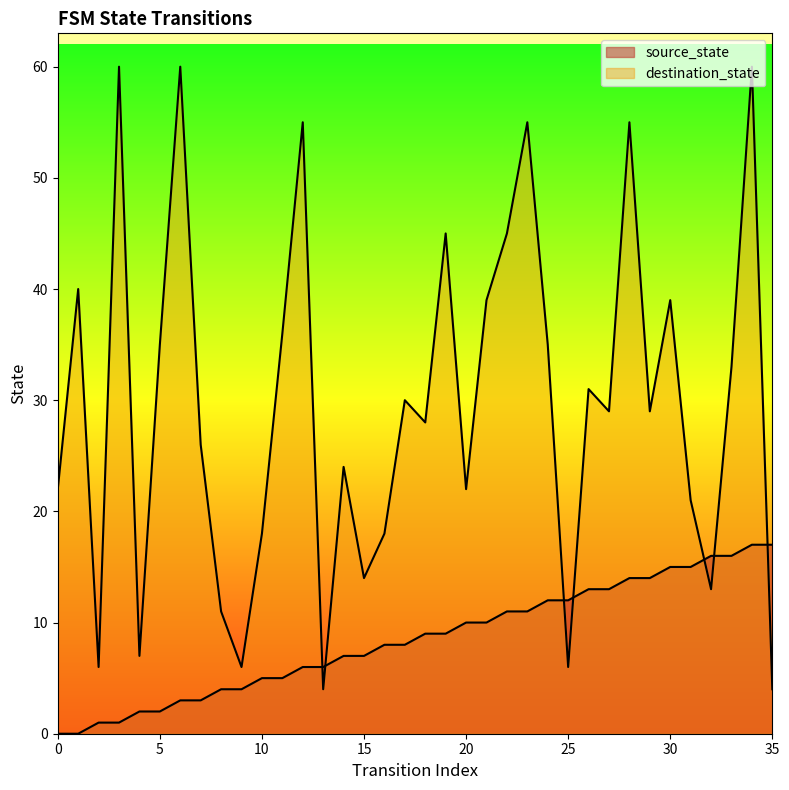

What is the highest value of the source_state series?

17